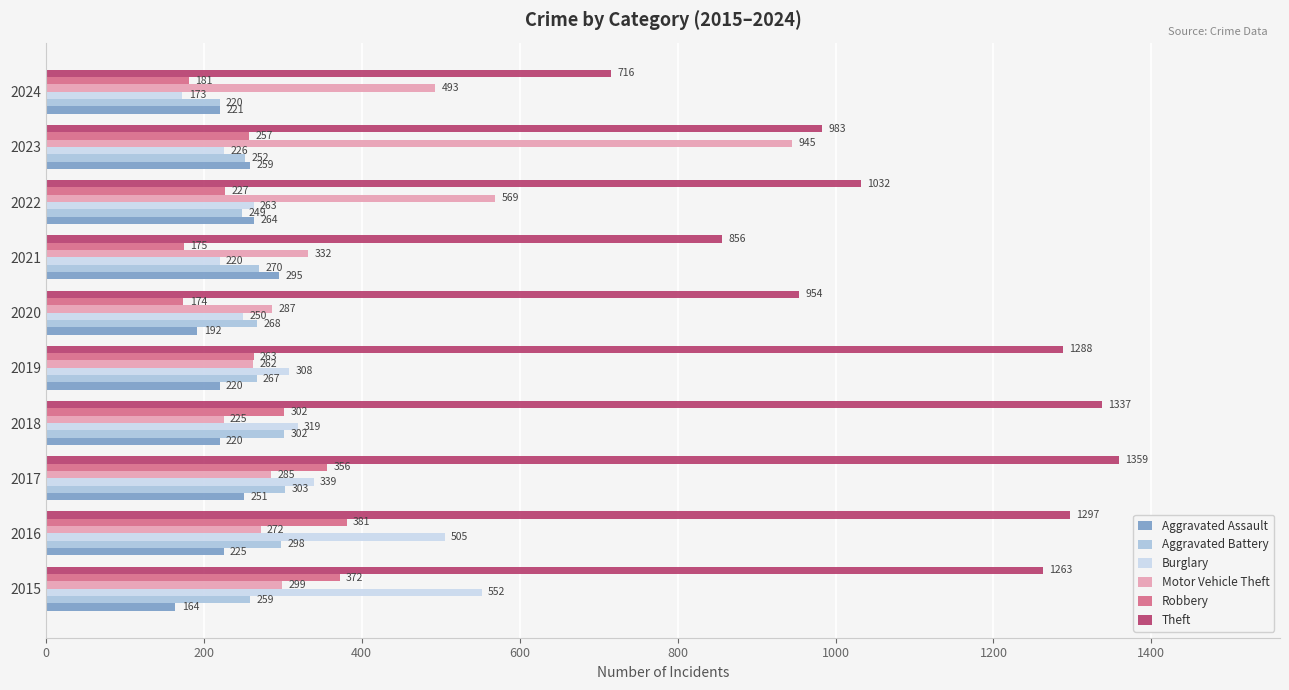

At how many categories does at least one series exceed 239?

10